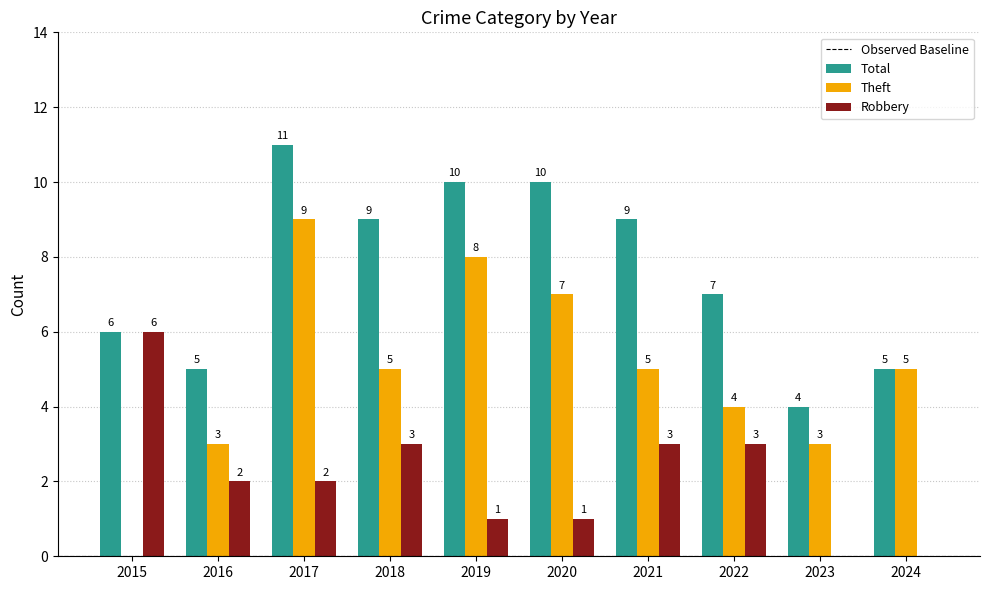

Between 2016 and 2018, which series saw the biggest shift?

Total